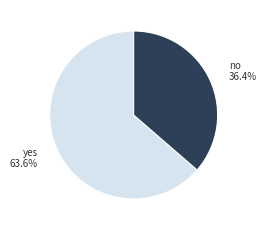

What is the majority slice?

yes